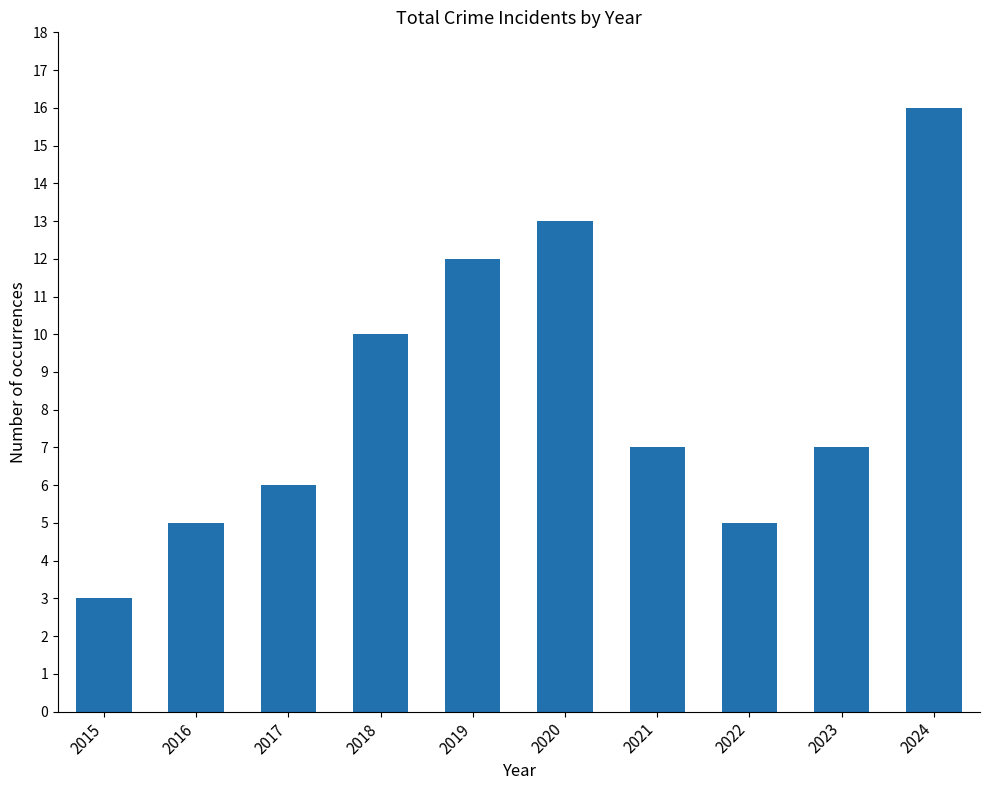

Are the bars horizontal?

No